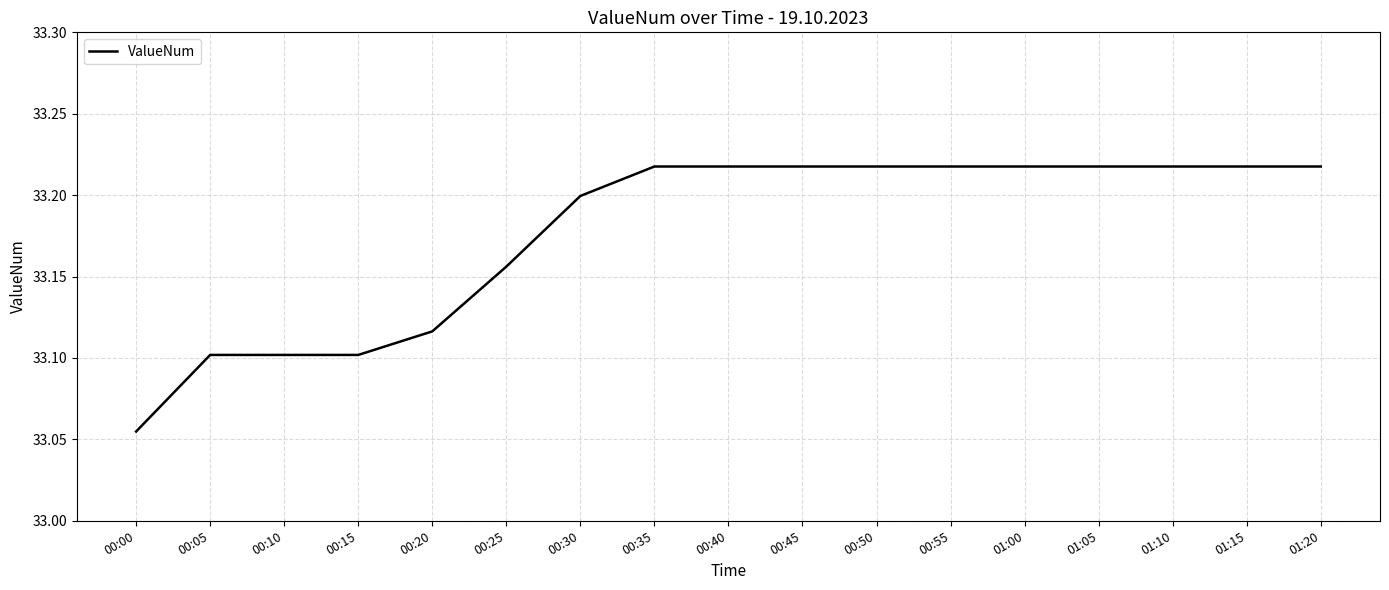

Which category has the lowest value across all series?

00:00